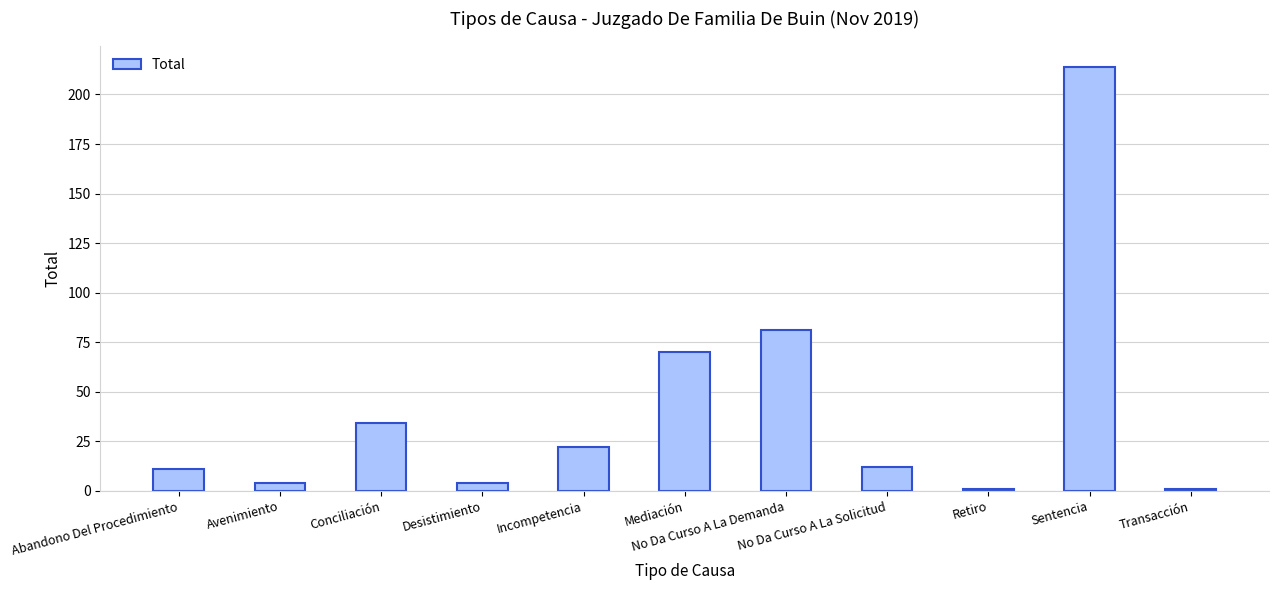

How many values are below 12?

5